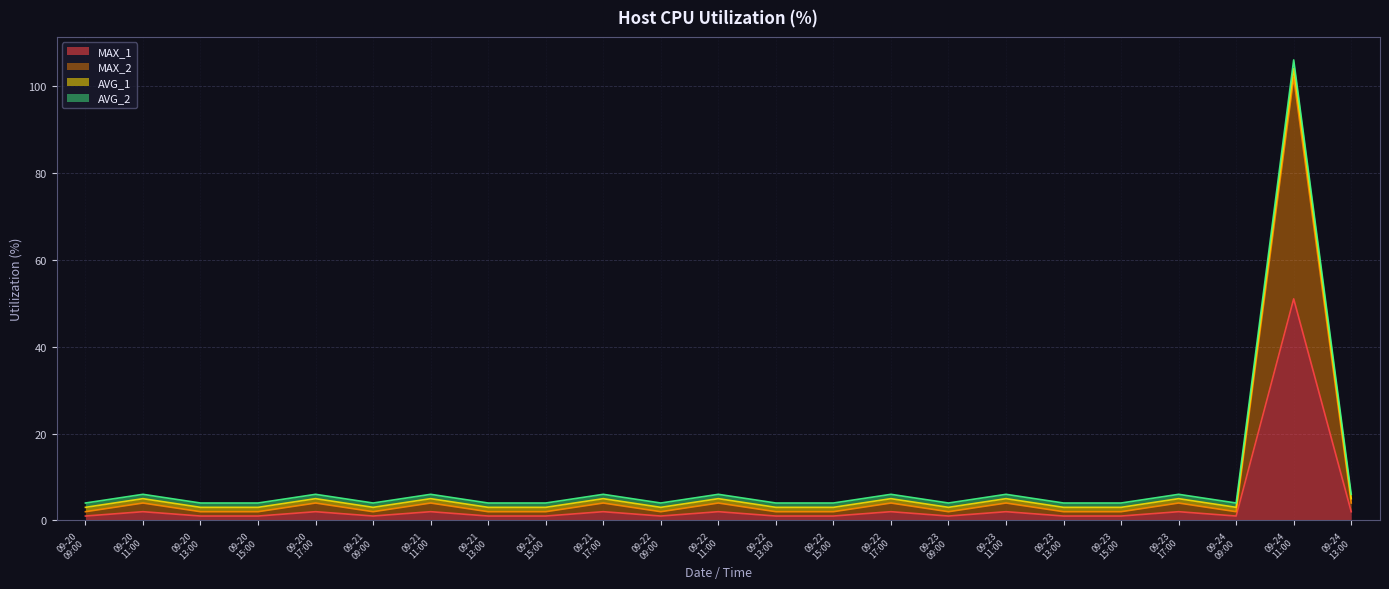

How many data points does each series have?

23